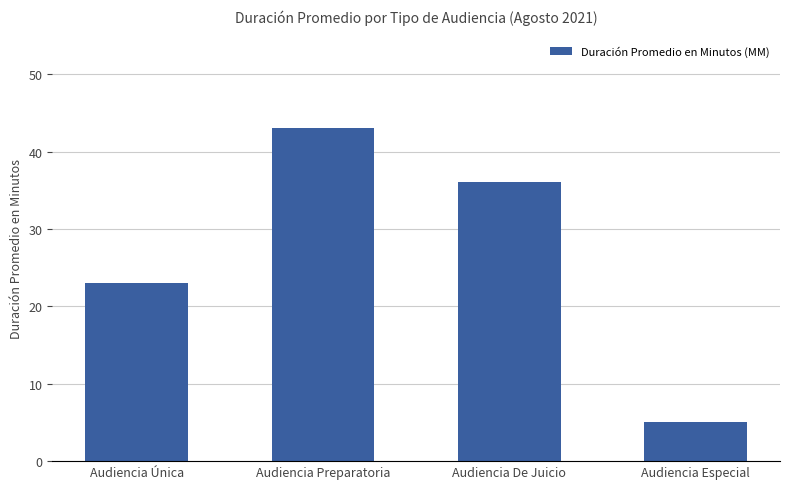

At which label does the data first exceed 36?

Audiencia Preparatoria